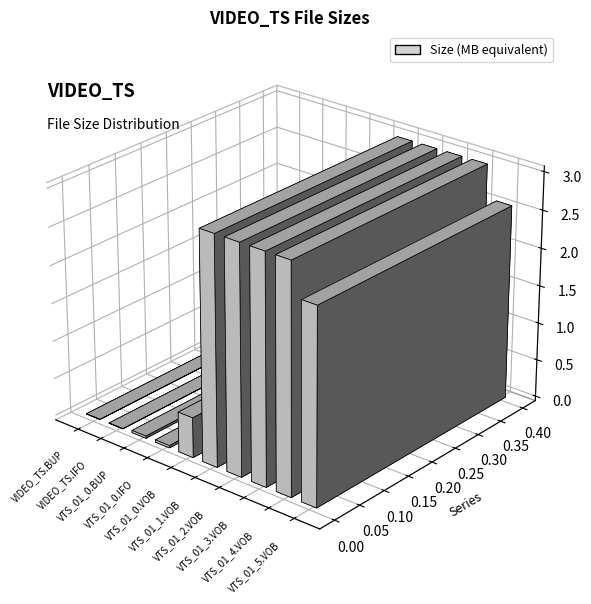

At which label does the data first exceed 371?

VTS_01_1.VOB